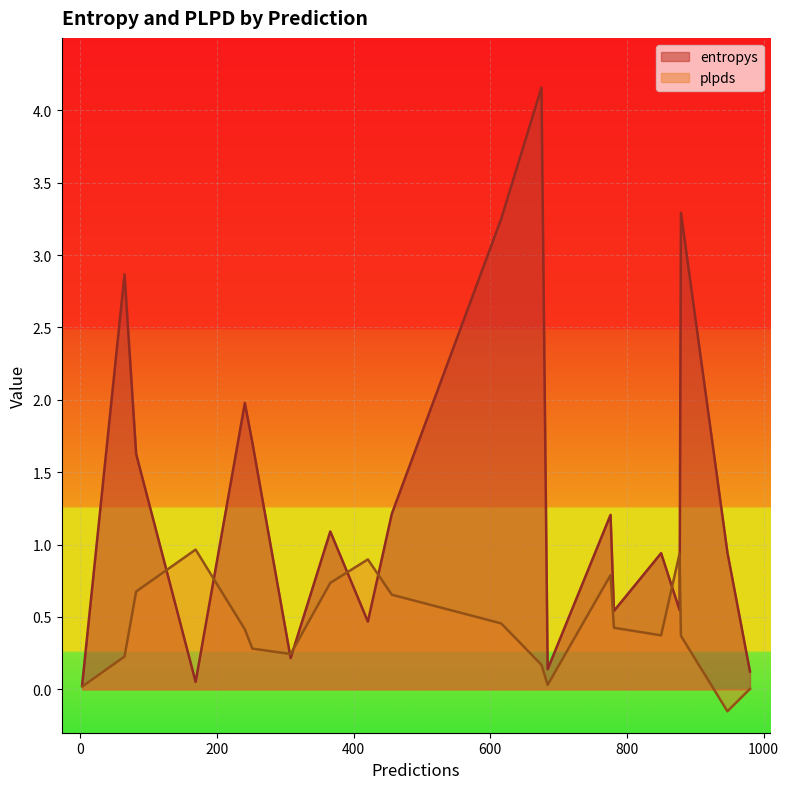

List the series in order of their overall mean, lowest first.

plpds, entropys